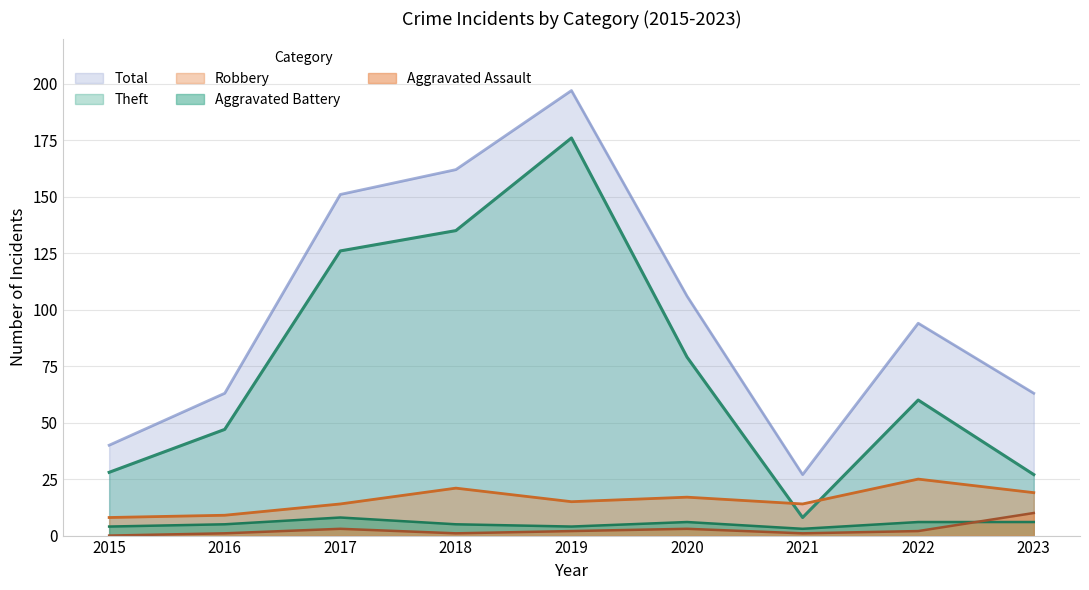

Rank the series by their maximum value, from highest to lowest.

Total, Theft, Robbery, Aggravated Assault, Aggravated Battery